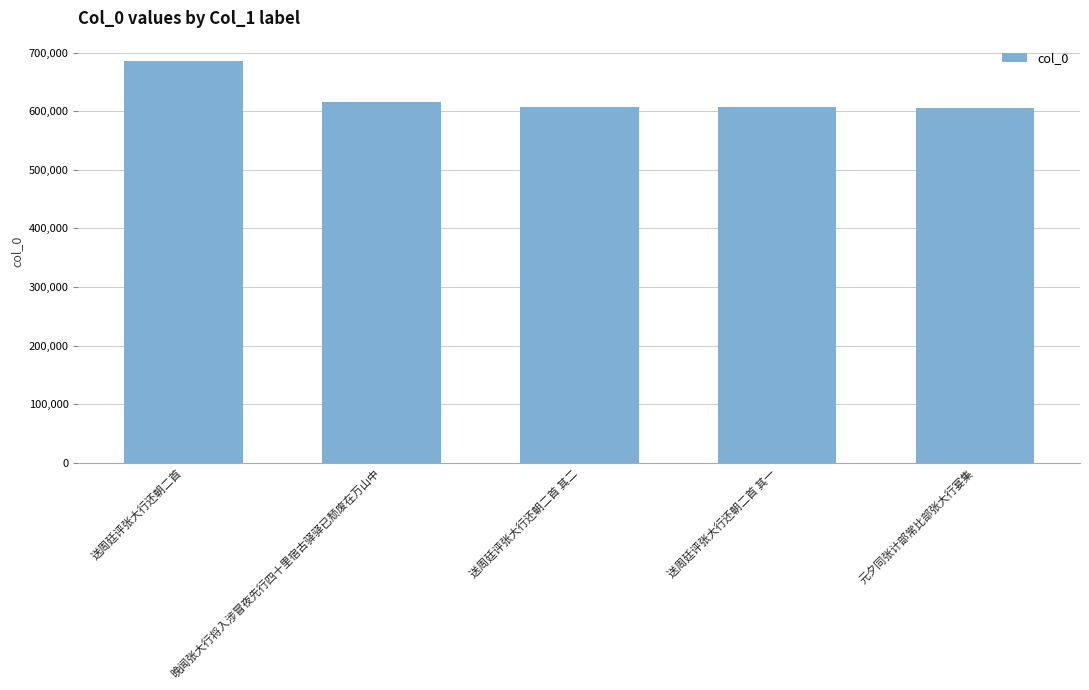

What is the difference between the maximum and second lowest values?

79064